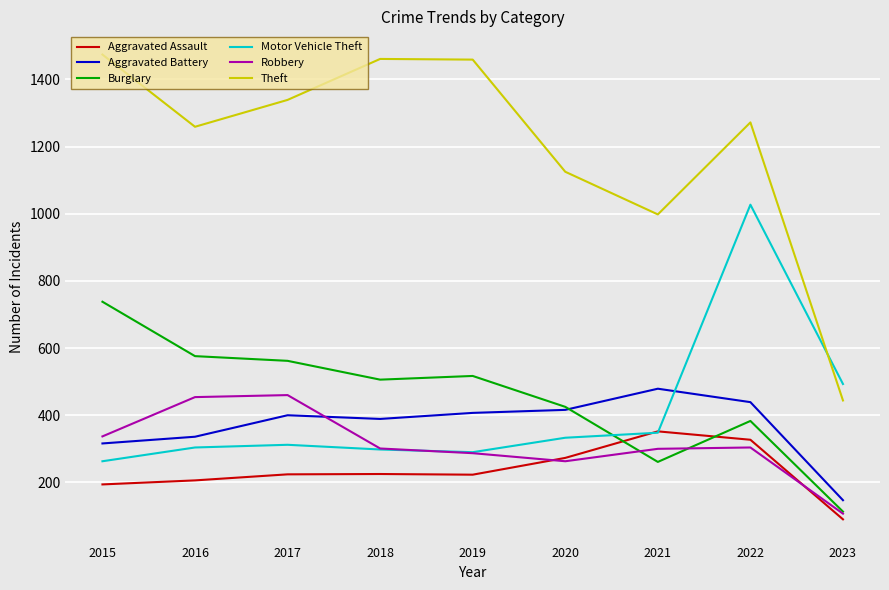

In Burglary, how many points are higher than both neighbors (excluding endpoints)?

2